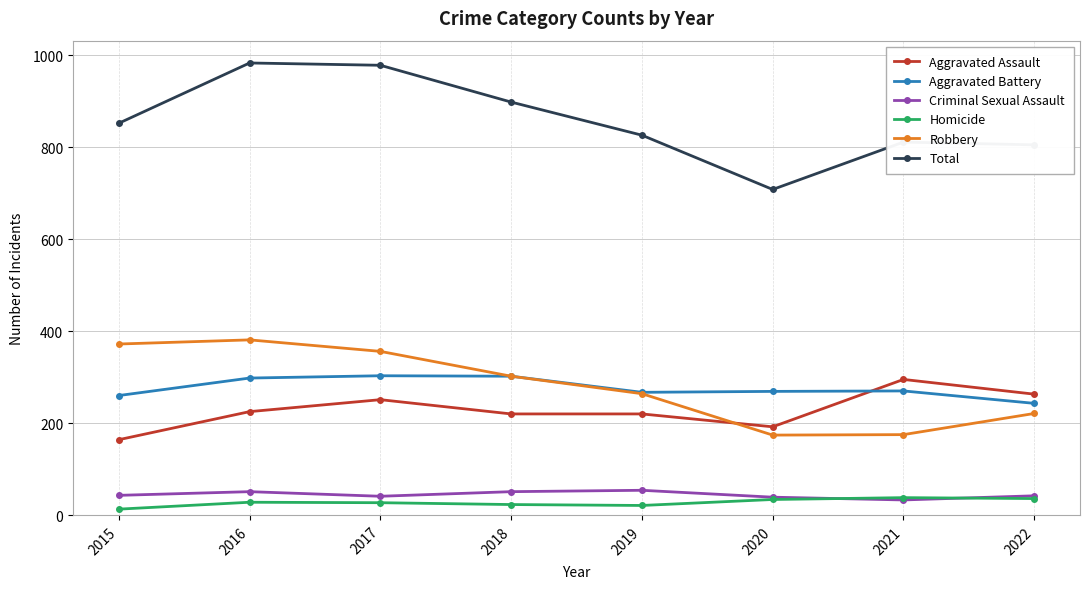

What is the minimum value for Criminal Sexual Assault?

33